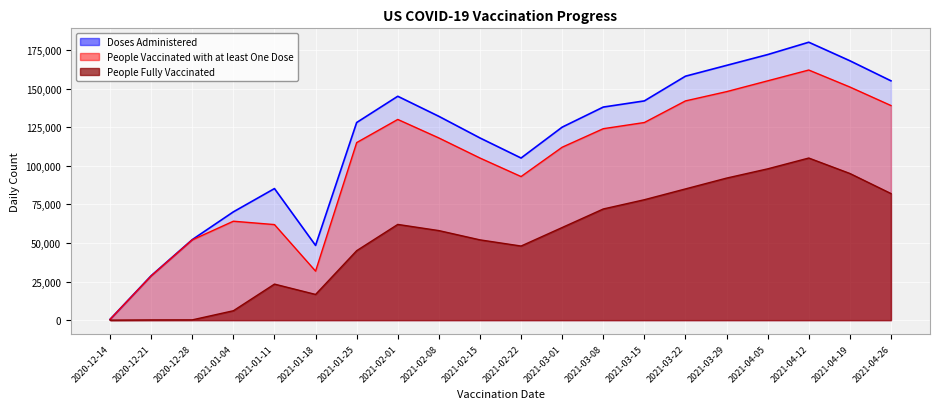

True or false: People Fully Vaccinated has more than 2 interior local peaks.

True